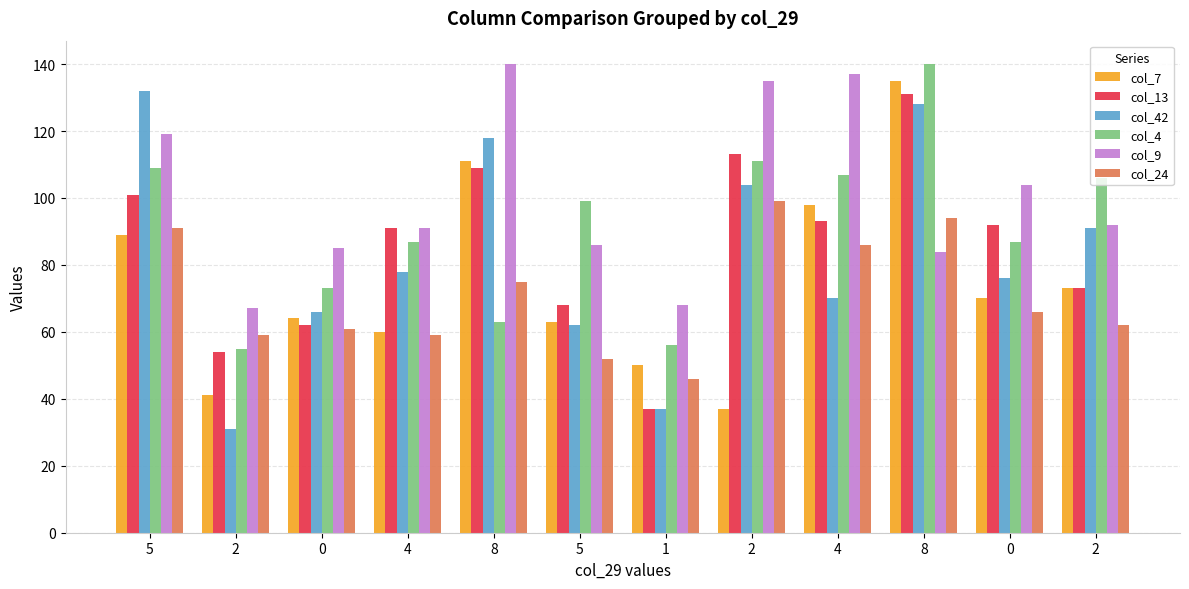

What are all the series names shown in the legend?

col_7, col_13, col_42, col_4, col_9, col_24